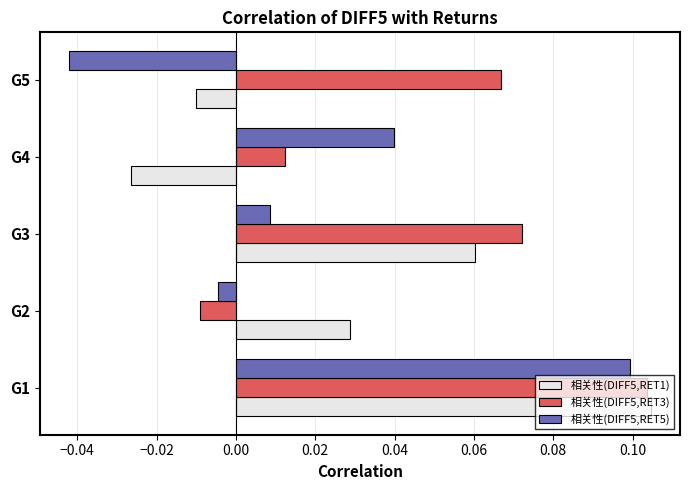

What is the sum of all 相关性(DIFF5,RET1) values?

0.2